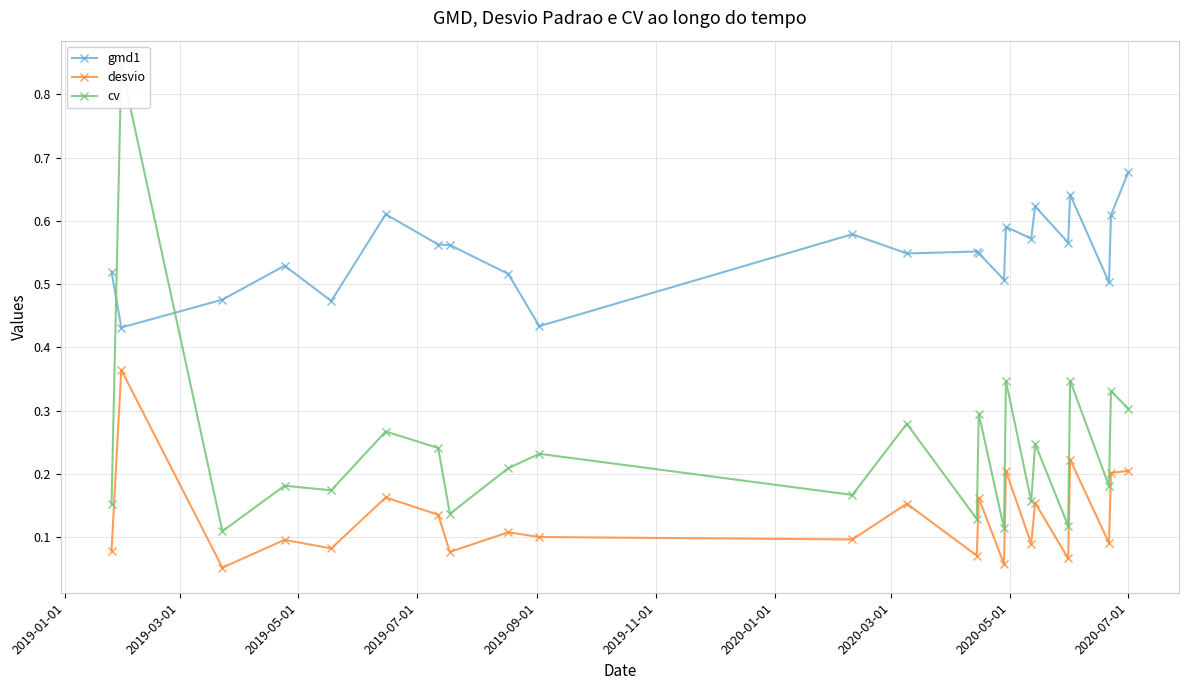

Reading right to left, extract all data points from this chart.

gmd1: 0.7	0.6	0.5	0.6	0.6	0.6	0.6	0.6	0.5	0.5	0.6	0.5	0.6	0.4	0.5	0.6	0.6	0.6	0.5	0.5	0.5	0.4	0.5
desvio: 0.2	0.2	0.1	0.2	0.1	0.2	0.1	0.2	0.1	0.2	0.1	0.2	0.1	0.1	0.1	0.1	0.1	0.2	0.1	0.1	0.1	0.4	0.1
cv: 0.3	0.3	0.2	0.3	0.1	0.2	0.2	0.3	0.1	0.3	0.1	0.3	0.2	0.2	0.2	0.1	0.2	0.3	0.2	0.2	0.1	0.8	0.2